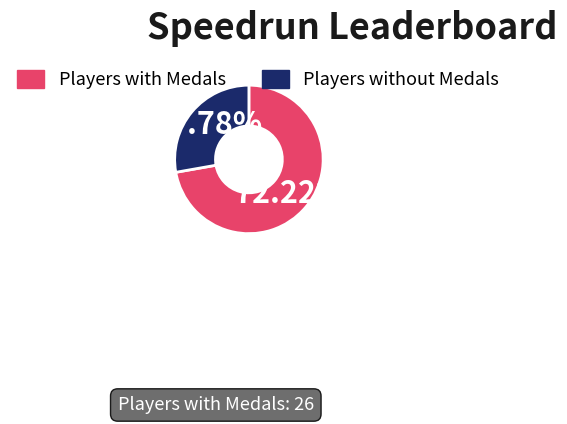

To the nearest percent, what is the difference between the largest and smallest slice percentages?

44%